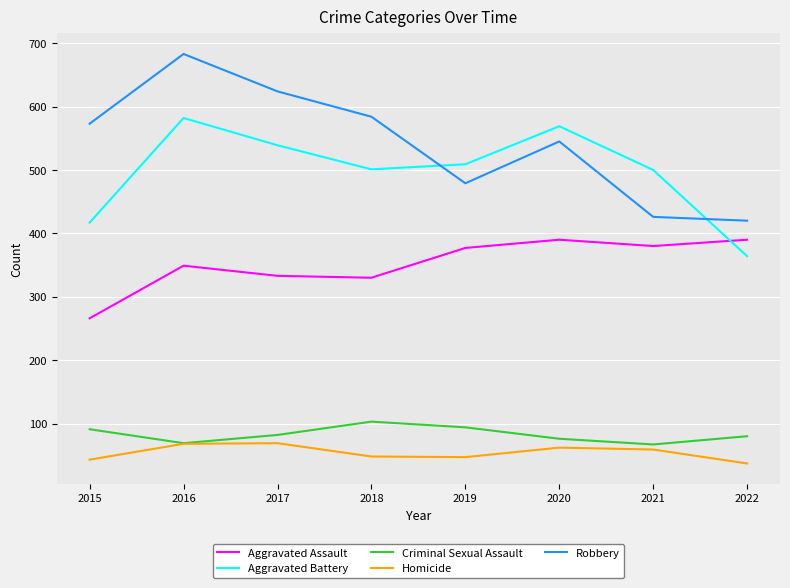

The value of Aggravated Assault at 2015 is 266. True or false?

True